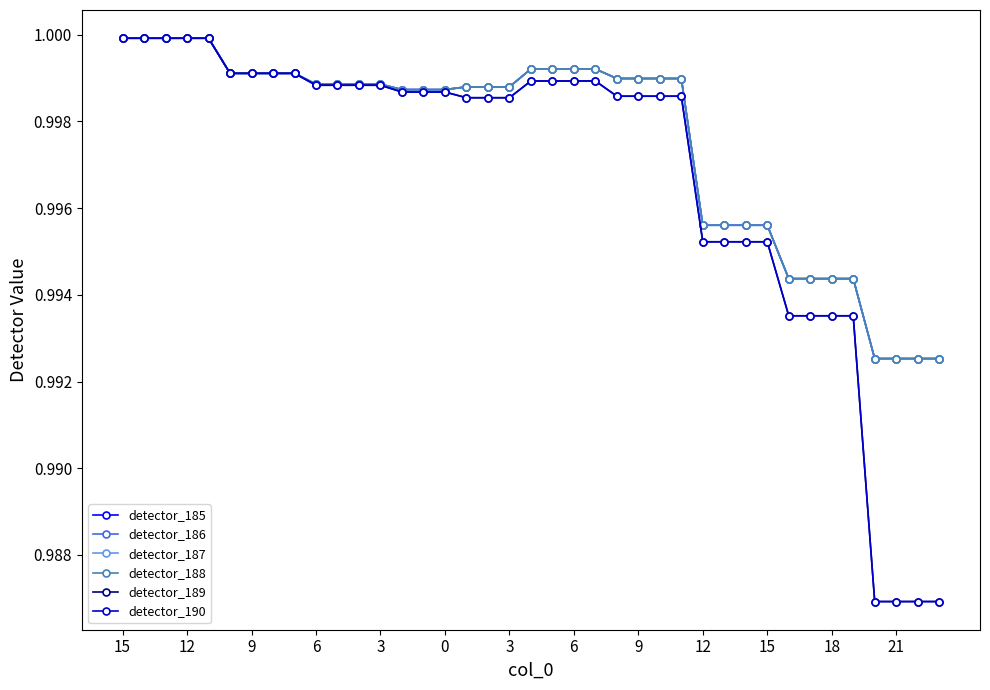

Is this an area chart (filled region under the line)?

No